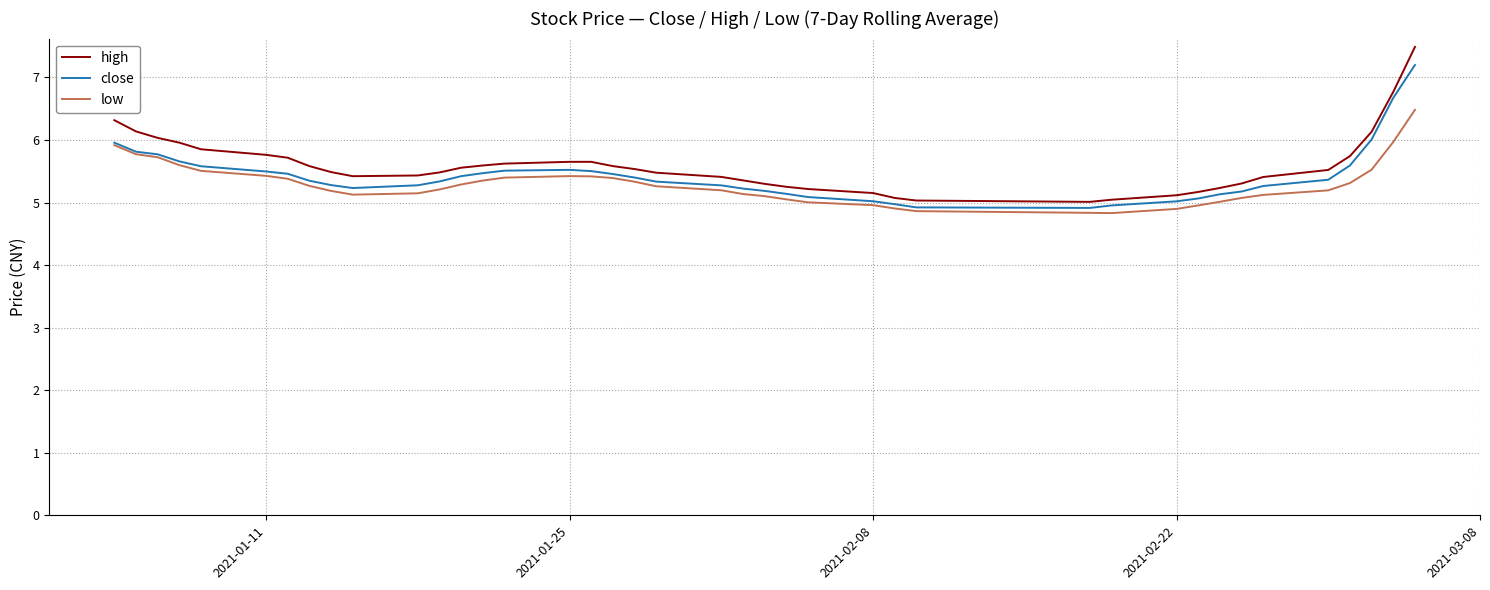

What is the smallest value displayed?

4.8